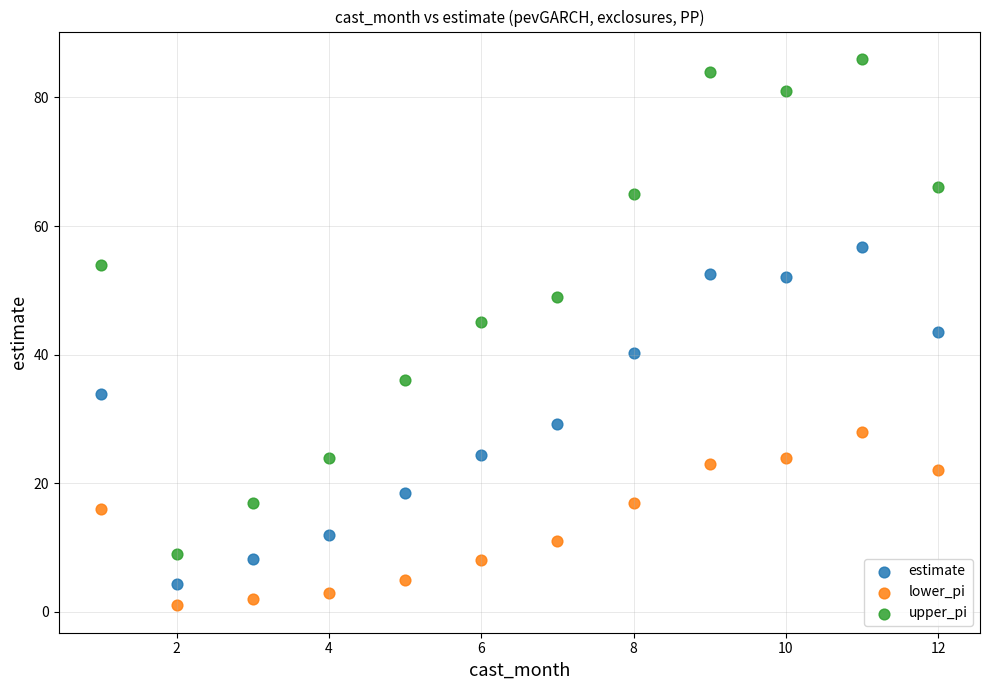

Across all data points, what is the range of X values (max minus min)?

11.0